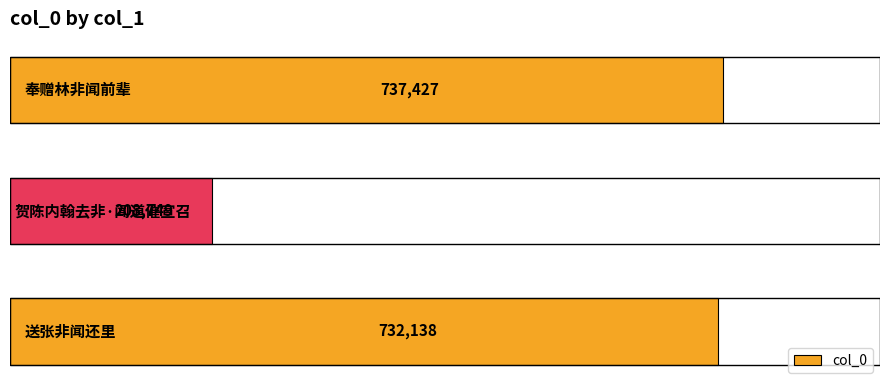

Does the chart contain any negative values?

No